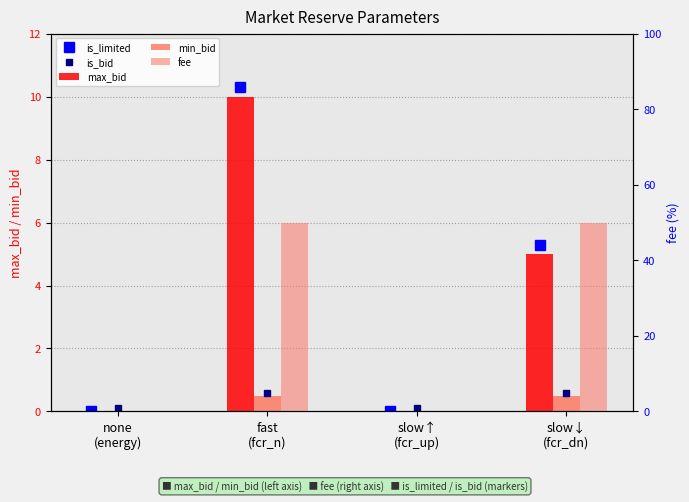

What is the sum of all max_bid values?

15.0